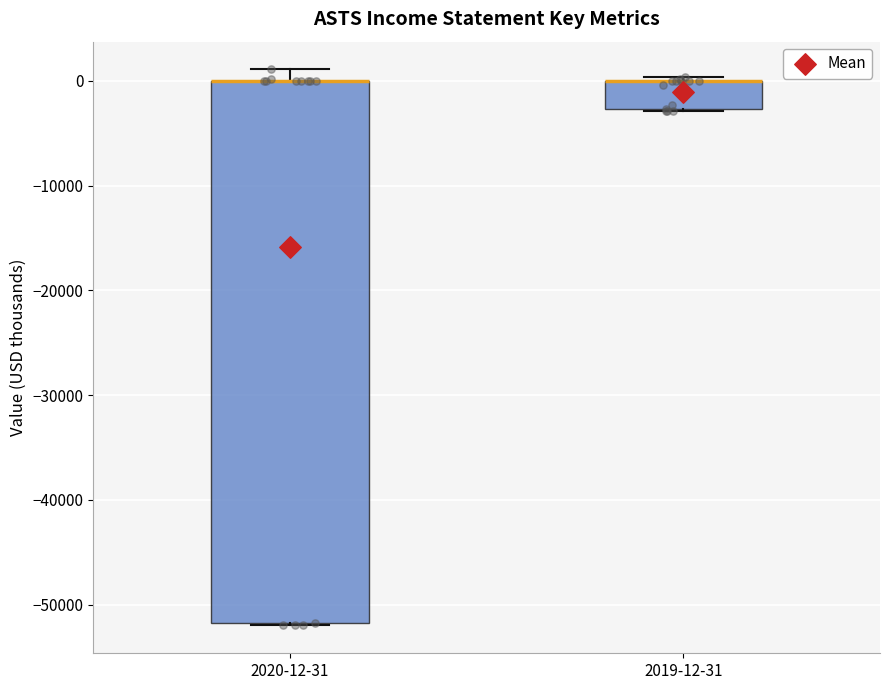

Where is the lower edge of the box for 2020-12-31 on the y-axis? The values are not printed on the chart, so give them approximately, as read against the axis.

-52000